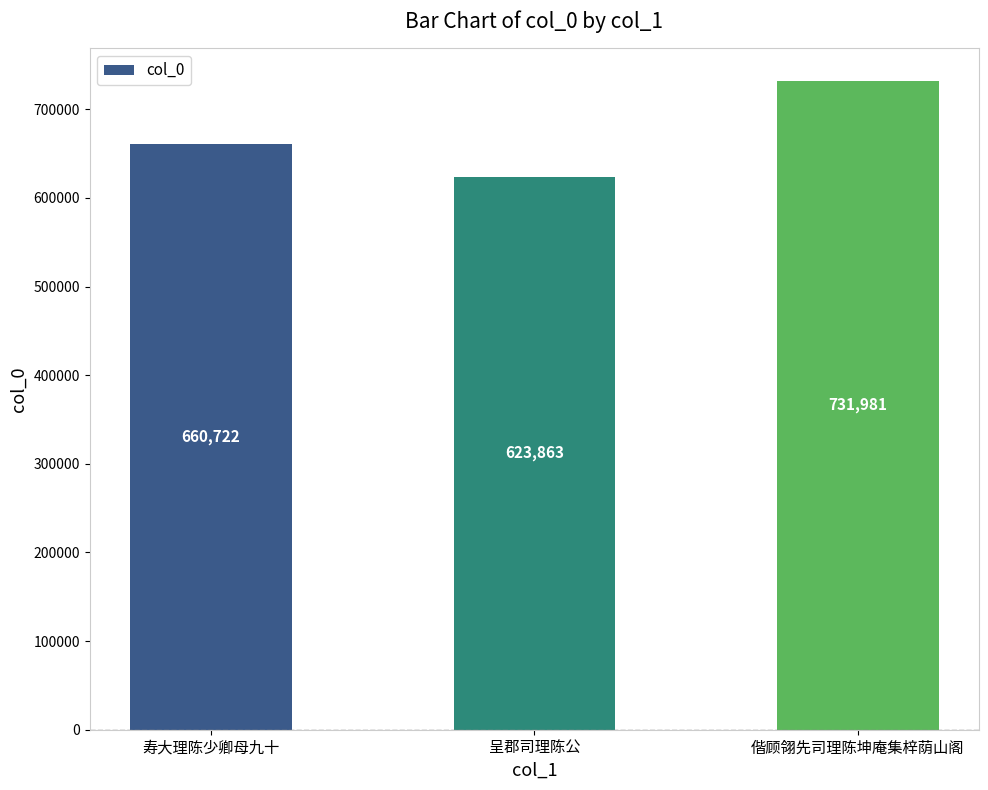

Reading right to left, list all the values displayed in this chart.

731981	623863	660722